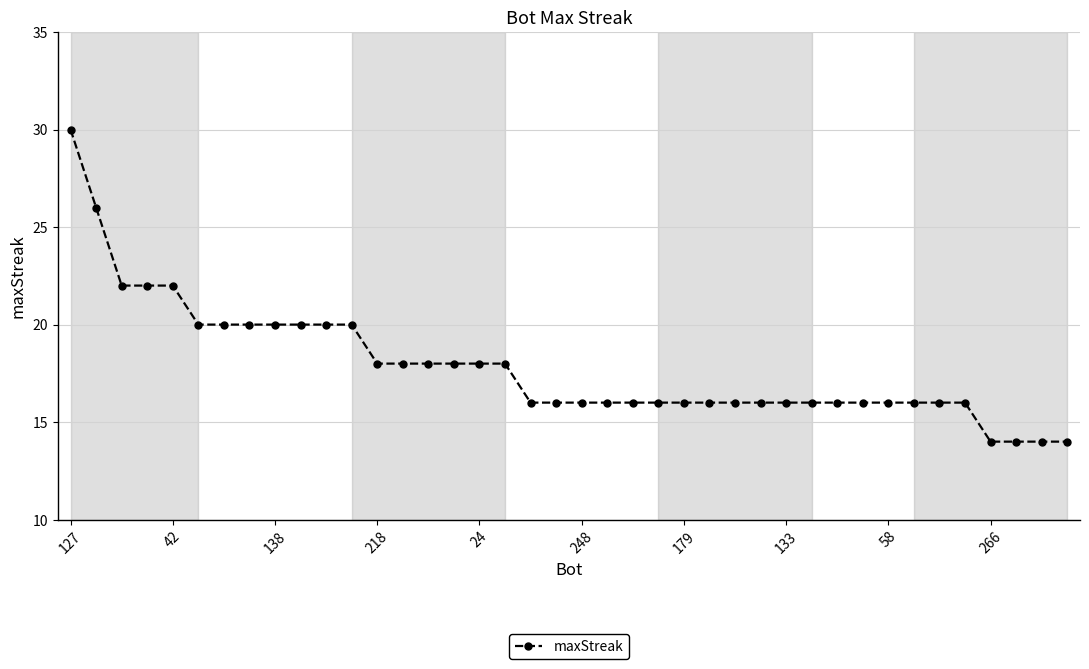

What is the maximum value shown in the chart?

30